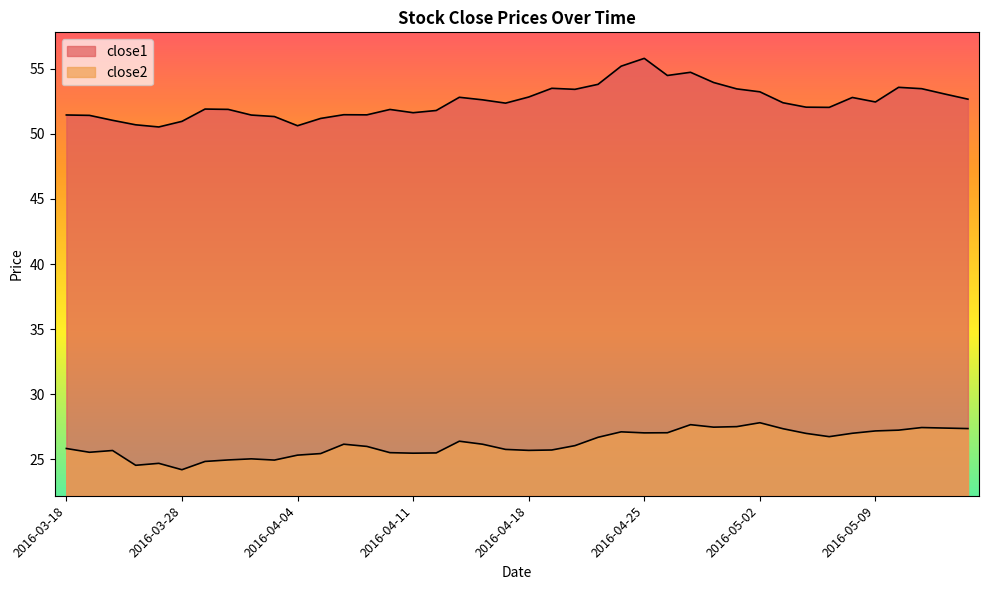

True or false: close2 has a value of 10.3 at 2016-04-11.

False